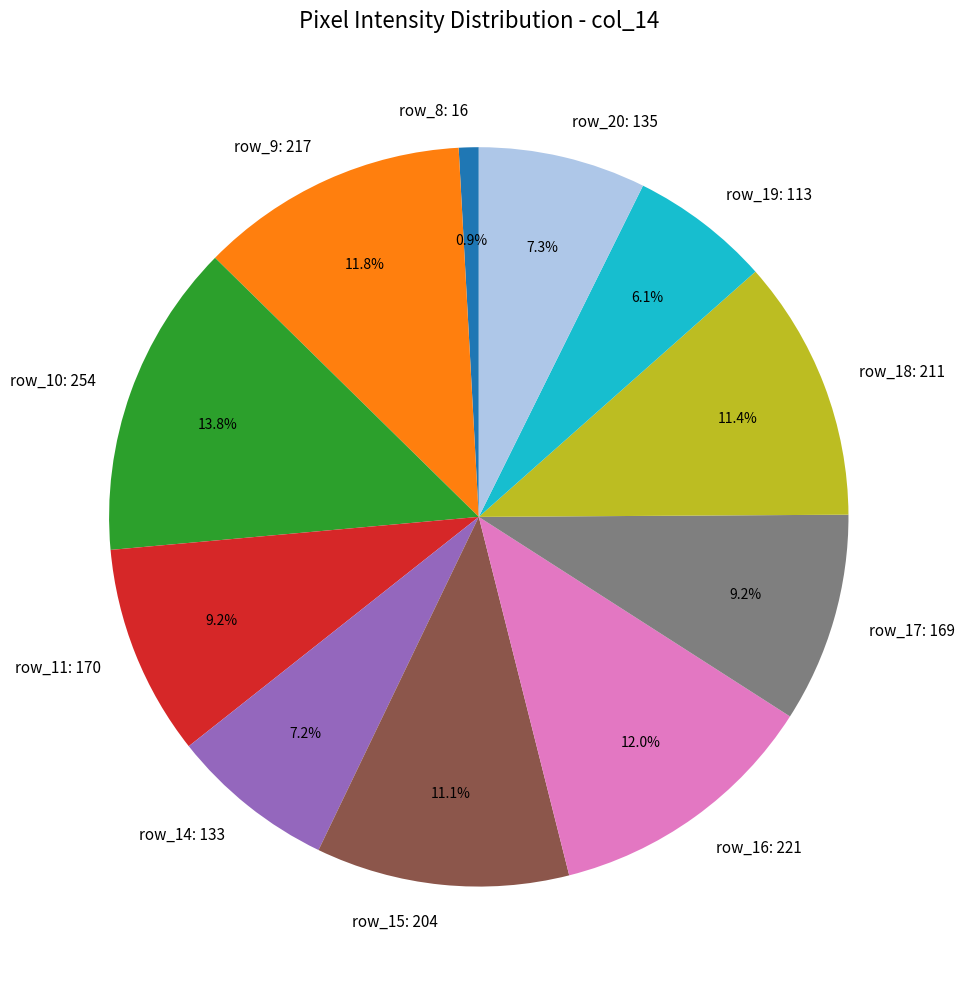

Does row_18: 211 account for over 50% of the chart?

No